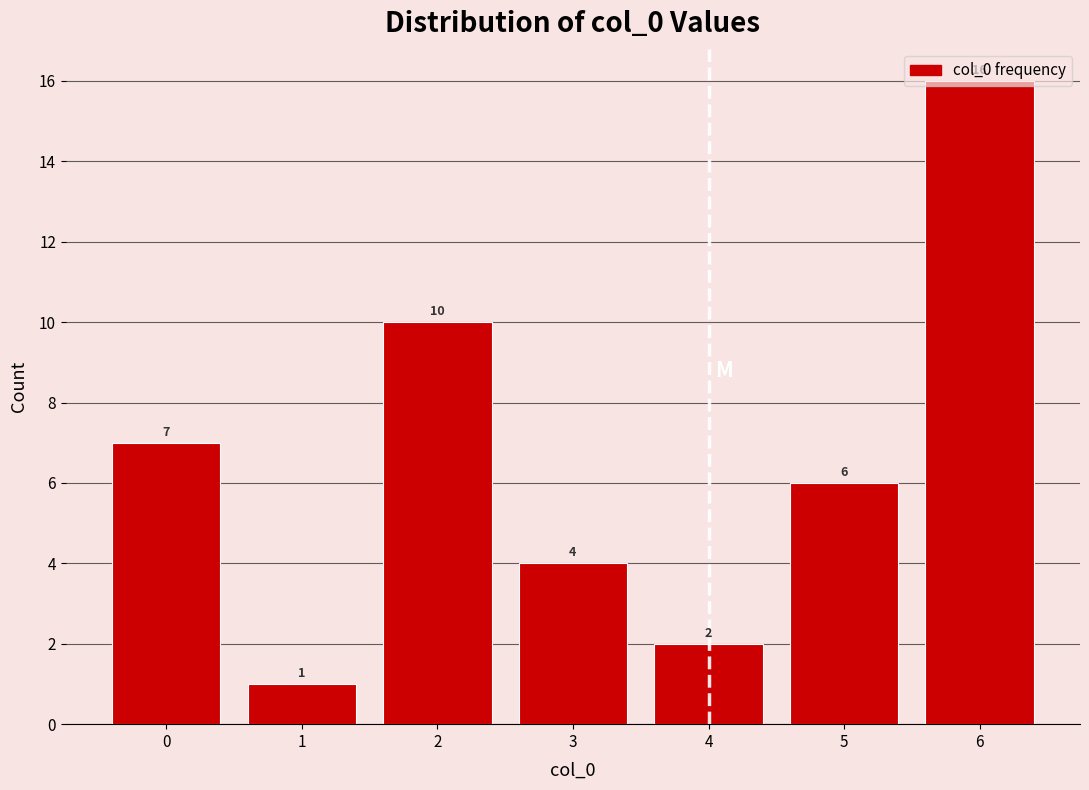

Over which range of the x-axis is the bar tallest?

5.5 to 6.5